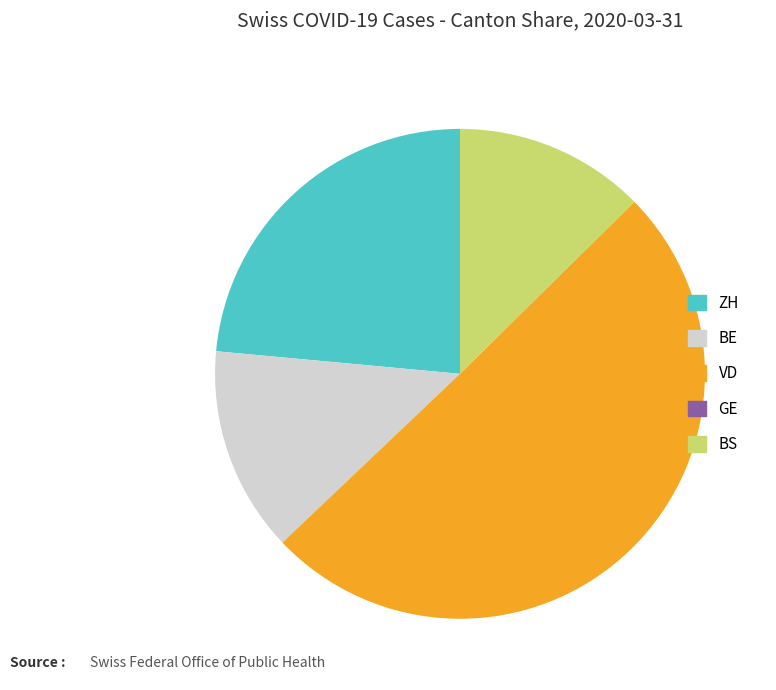

Is it true that VD is 42% of the pie?

False